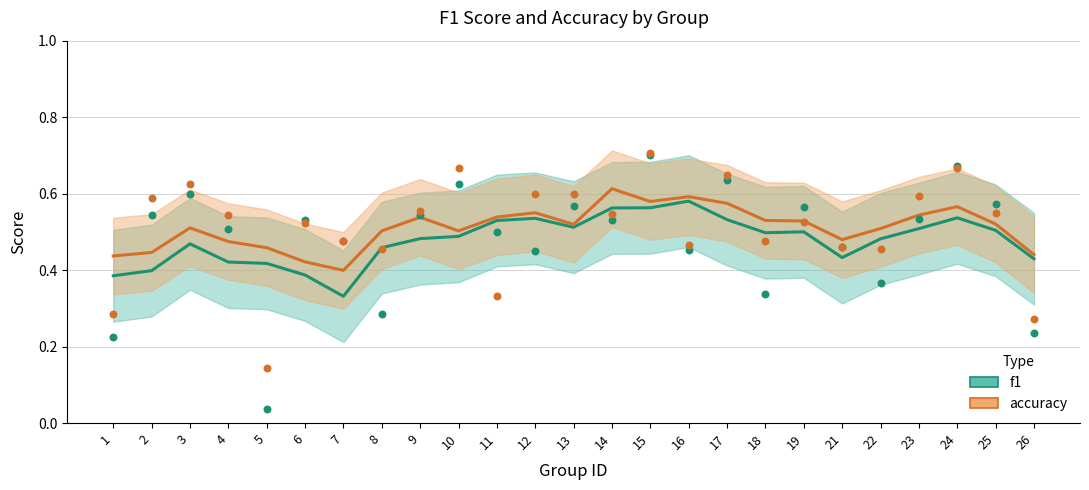

What is the total value across all series at 23?

1.1